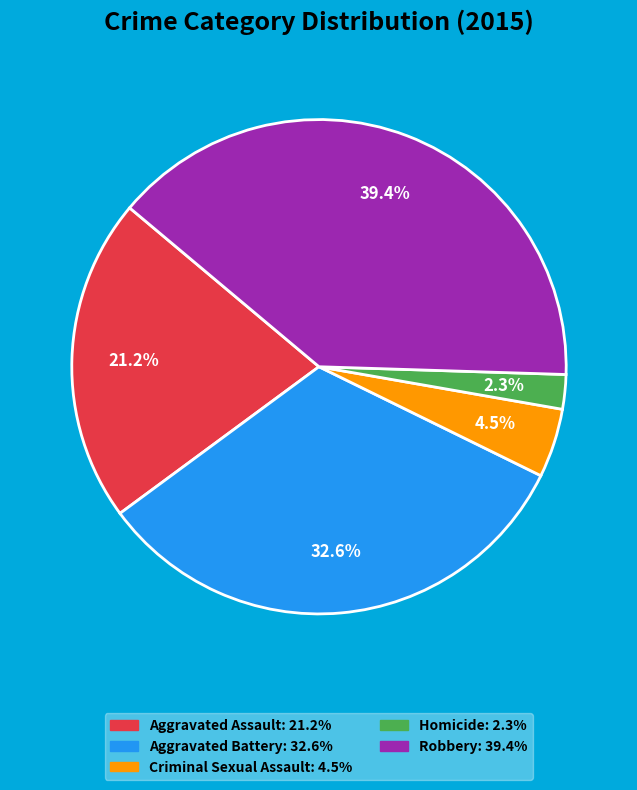

Does any single category account for the majority?

No